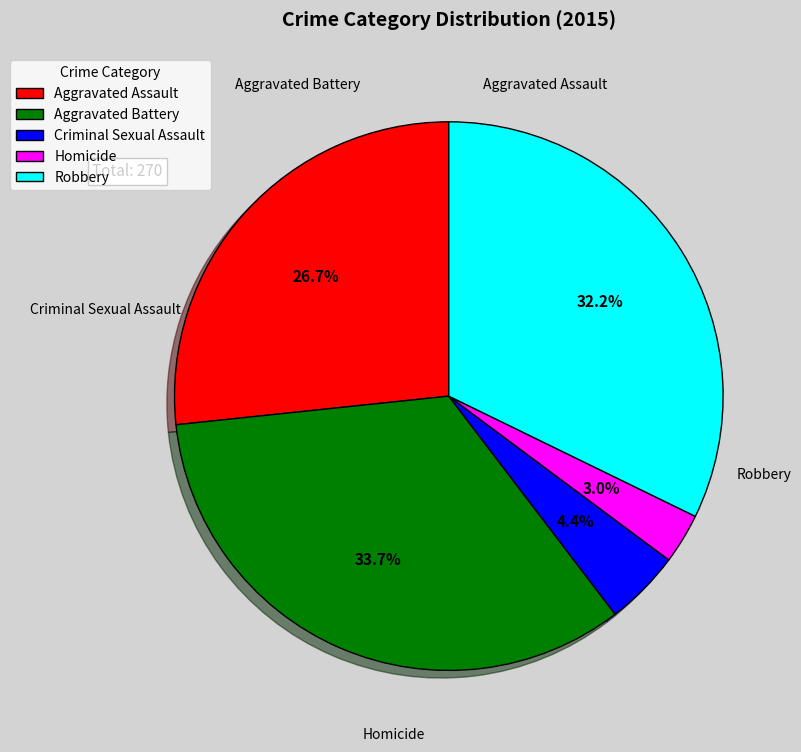

Does Homicide represent more than half of the total?

No